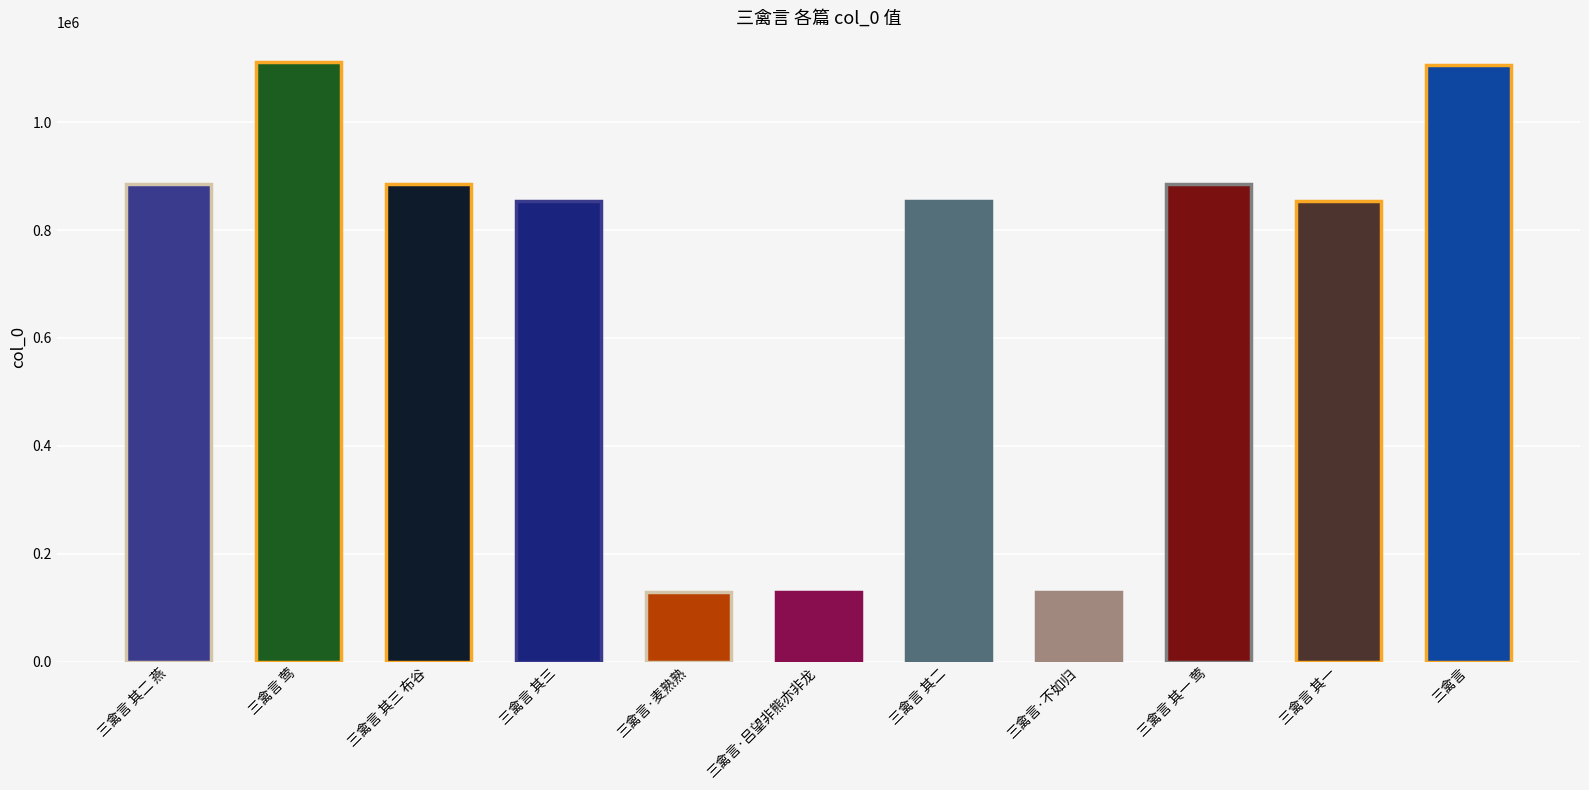

Is it true that the value at 三禽言 其一 莺 is 1325915?

False